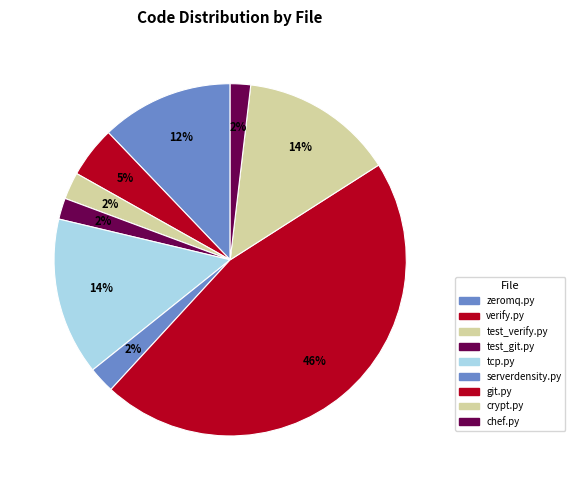

How many segments does this pie chart have?

9